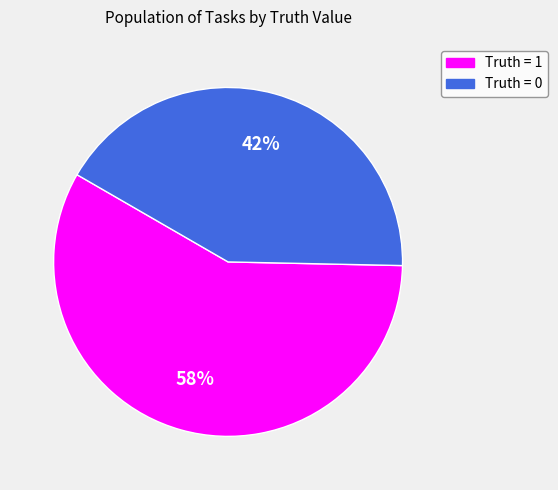

The 0 (Truth=0) slice represents 28% of the pie. True or false?

False